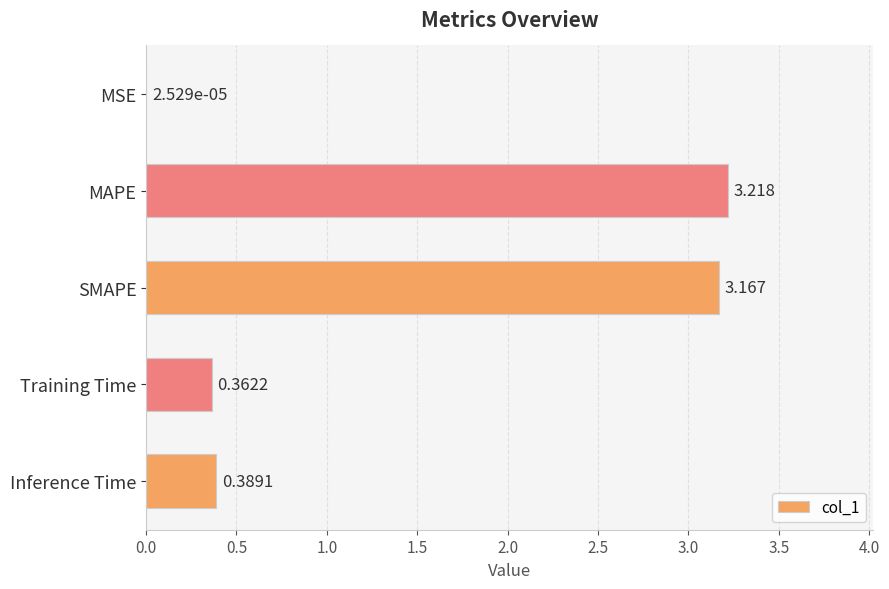

Where is the data nearest to the value 1?

Inference Time